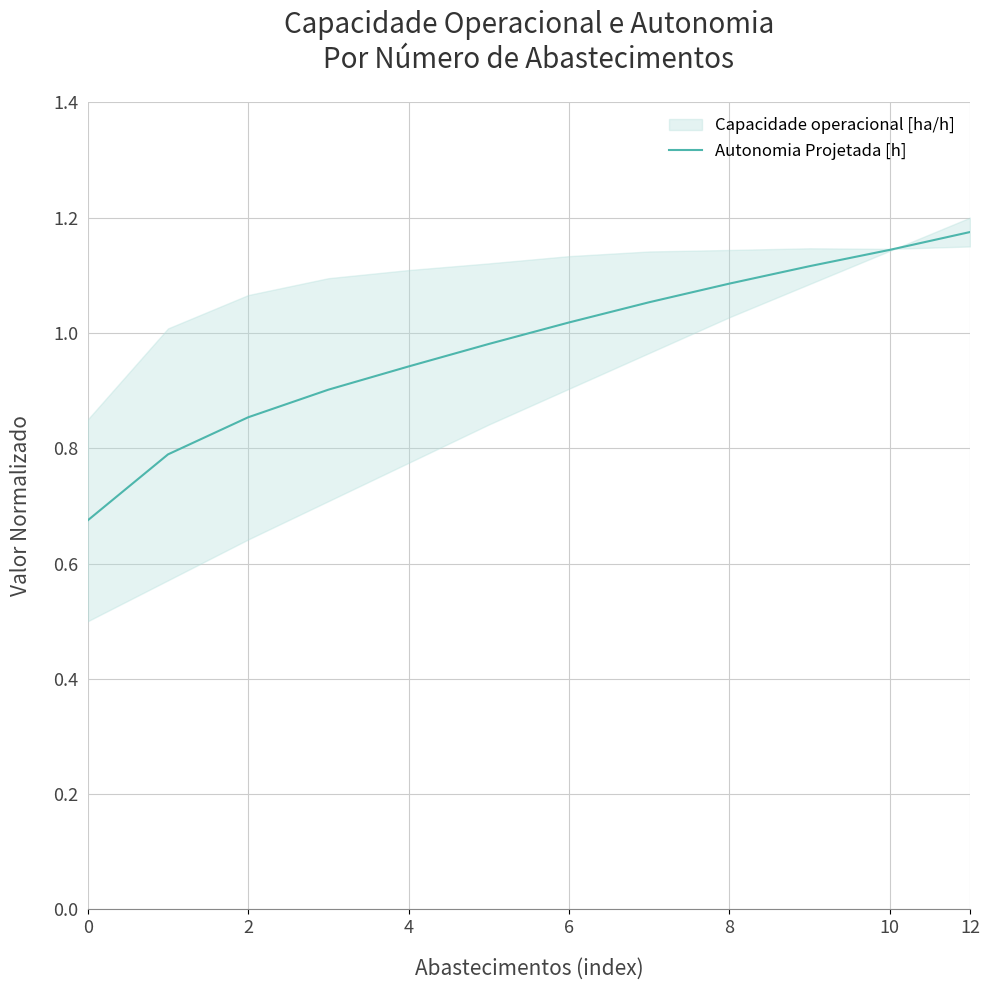

What is the difference between the maximum and minimum values?

0.5